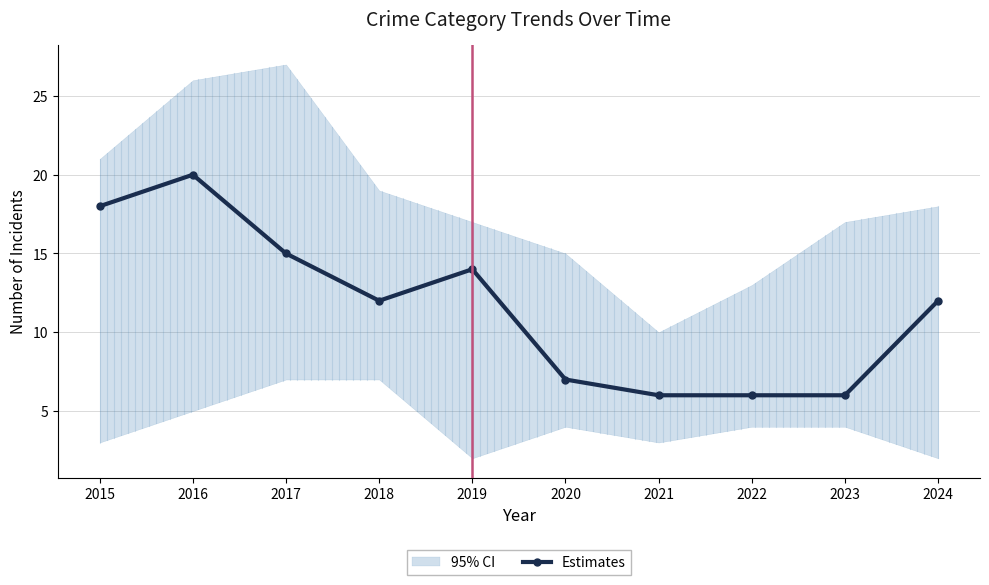

What is the smallest value displayed?

6